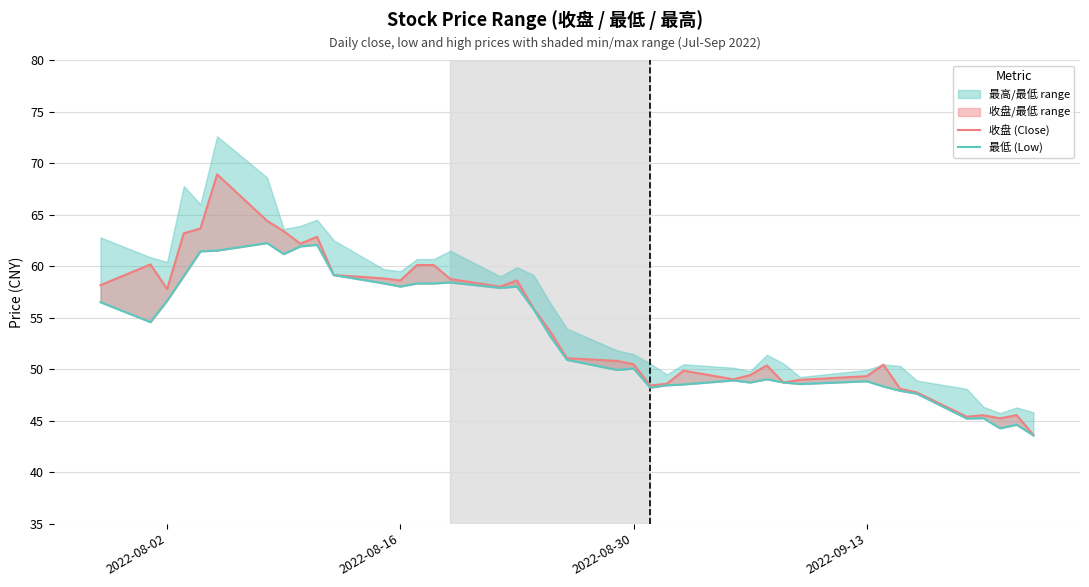

True or false: 收盘 (Close) and 最低 (Low) cross at least once.

False